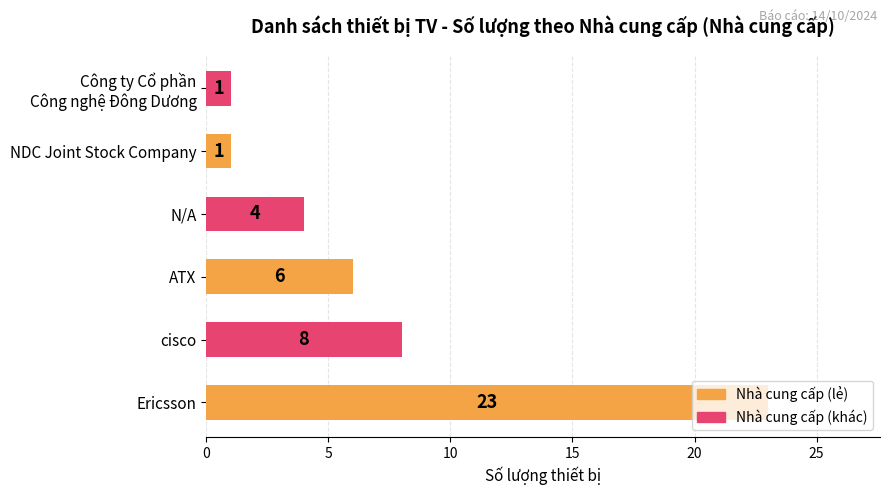

Is it true that the value at N/A is 4?

True